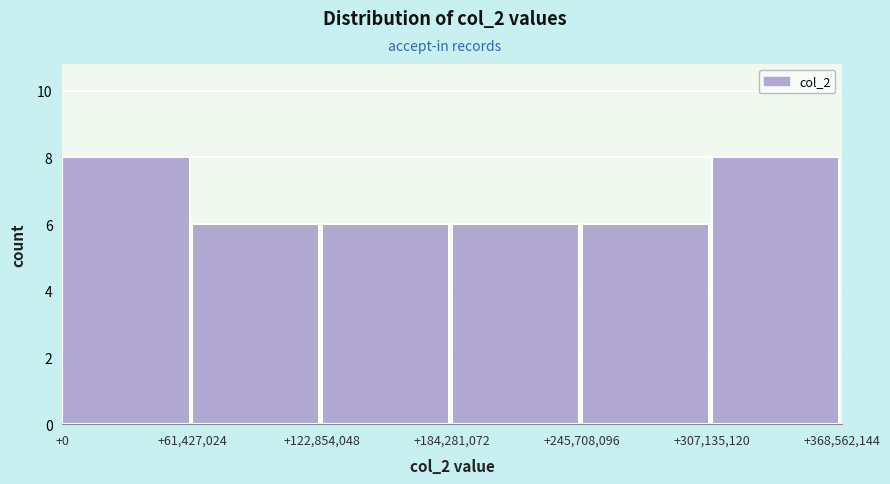

Reading left to right, what are all the values shown in this chart?

+0=8	+61,427,024=6	+122,854,048=6	+184,281,072=6	+245,708,096=6	+307,135,120=8